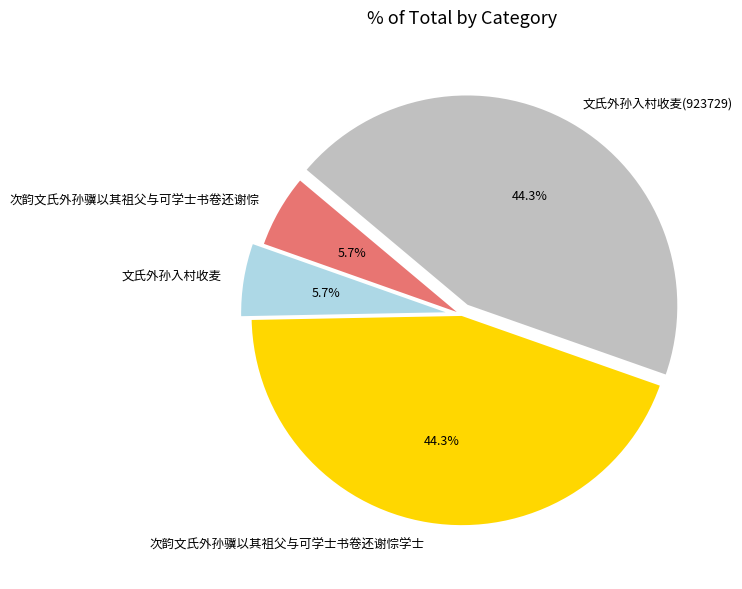

Does 文氏外孙入村收麦(923729) account for over 50% of the chart?

No